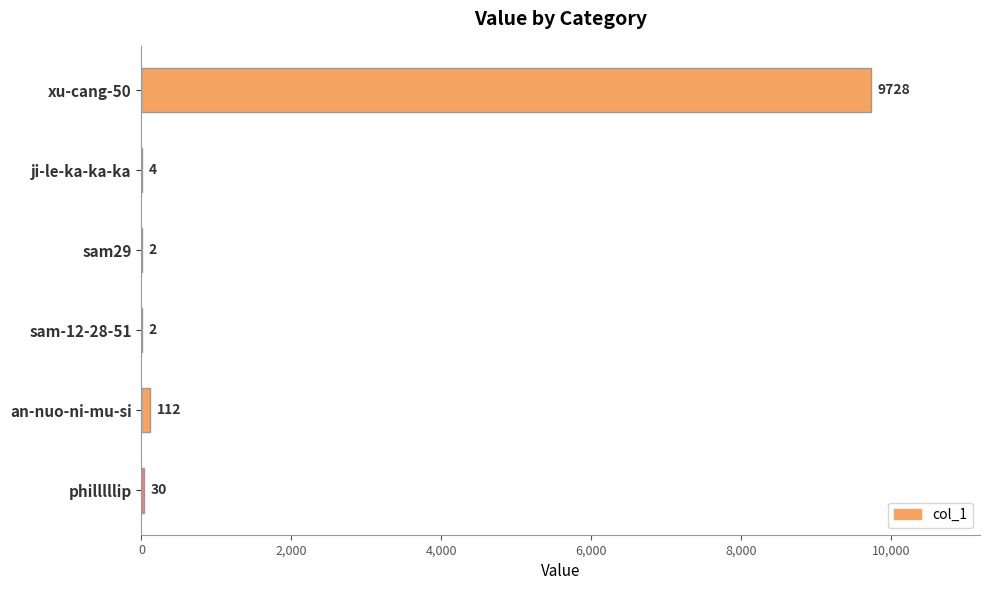

What is the average value?

1646